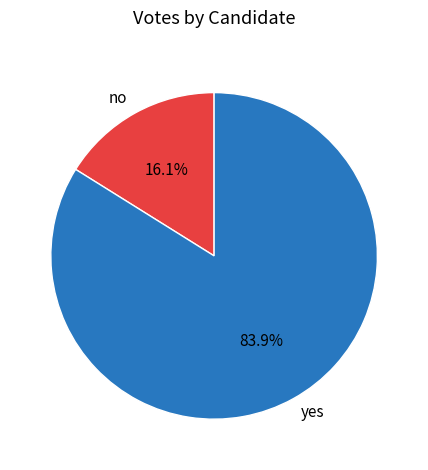

How many segments does this pie chart have?

2